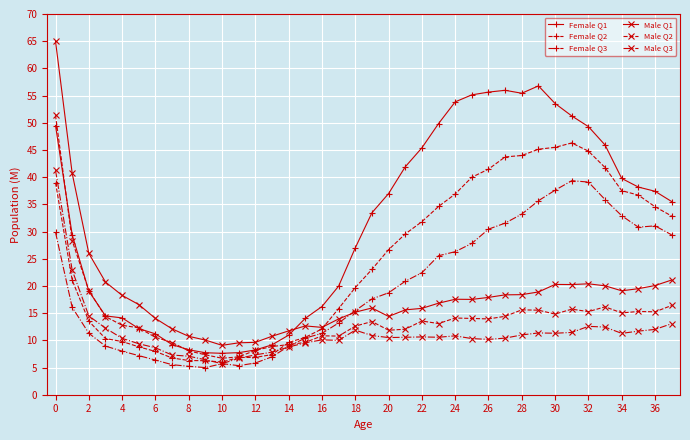

True or false: Female Q1 and Male Q1 intersect in this chart.

True